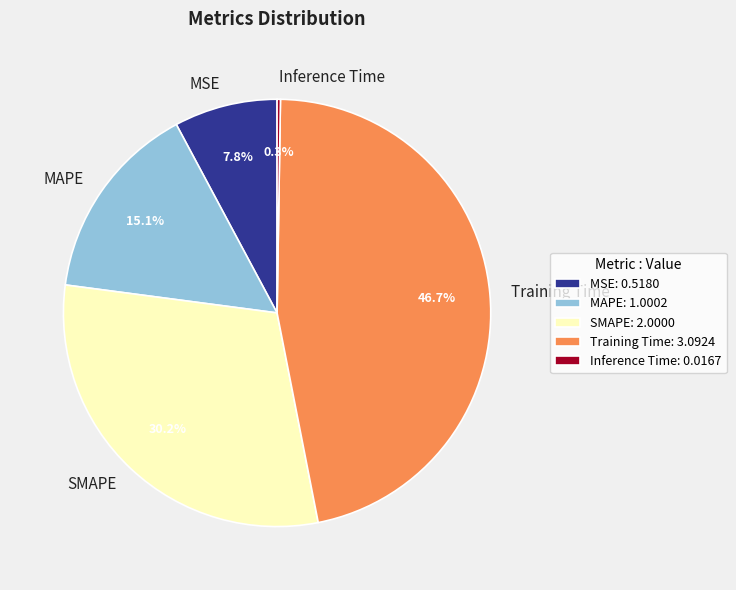

Do MSE and Training Time together represent more than half of the pie?

Yes